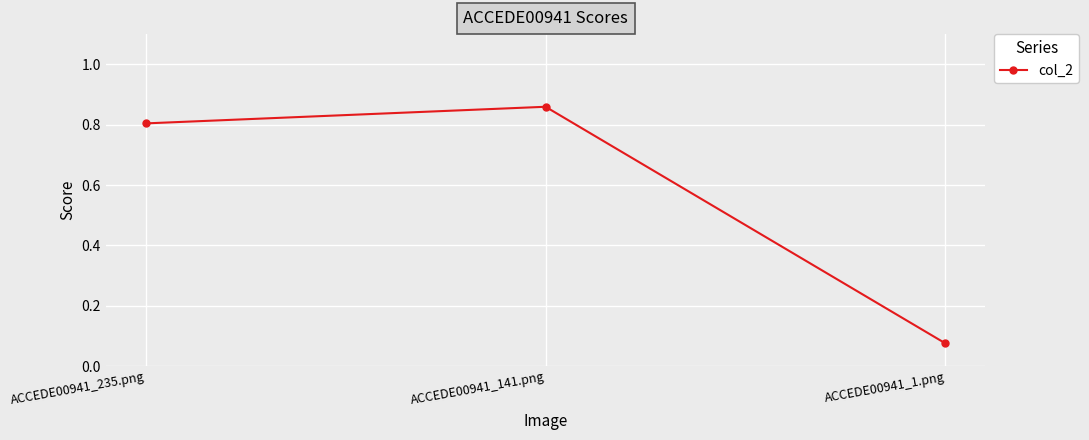

Which has a higher value, ACCEDE00941_1.png or ACCEDE00941_141.png?

ACCEDE00941_141.png